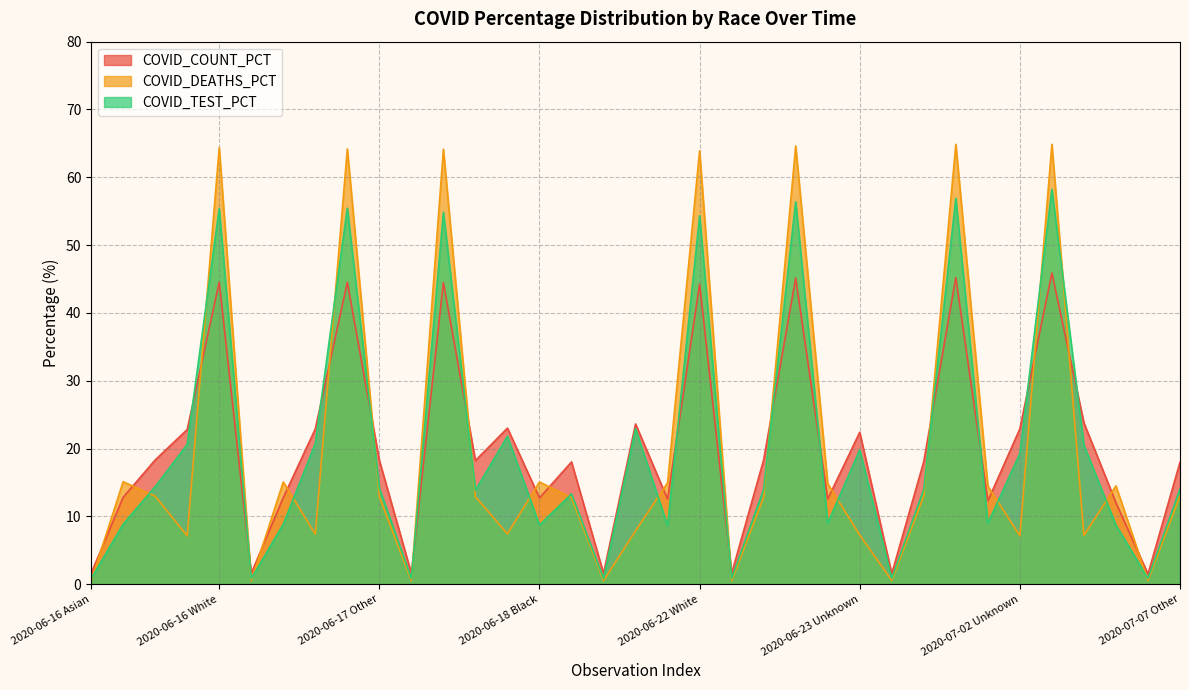

How many interior local peaks does the COVID_COUNT_PCT series have?

11